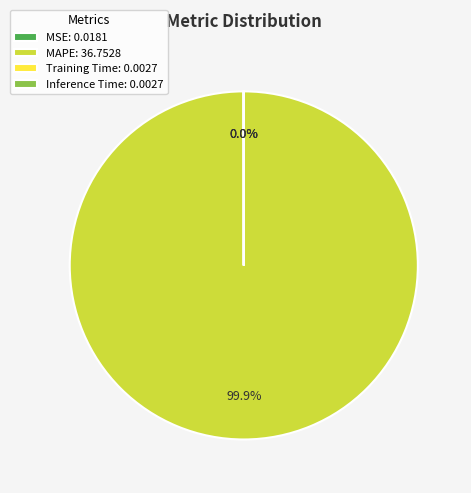

Does any single category account for the majority?

Yes